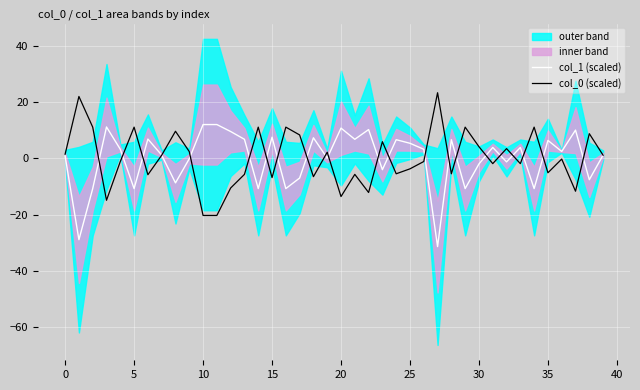

What is the minimum value for col_1 (scaled)?

-31.3